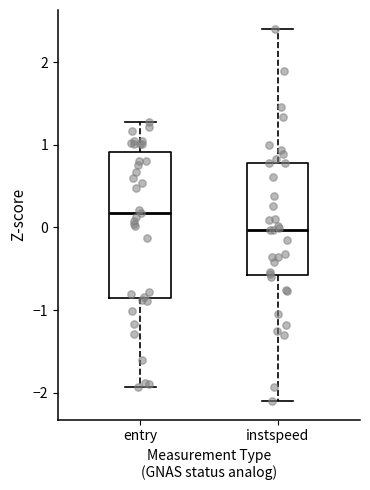

Where is the upper edge of the box for entry on the y-axis? The values are not printed on the chart, so give them approximately, as read against the axis.

0.9